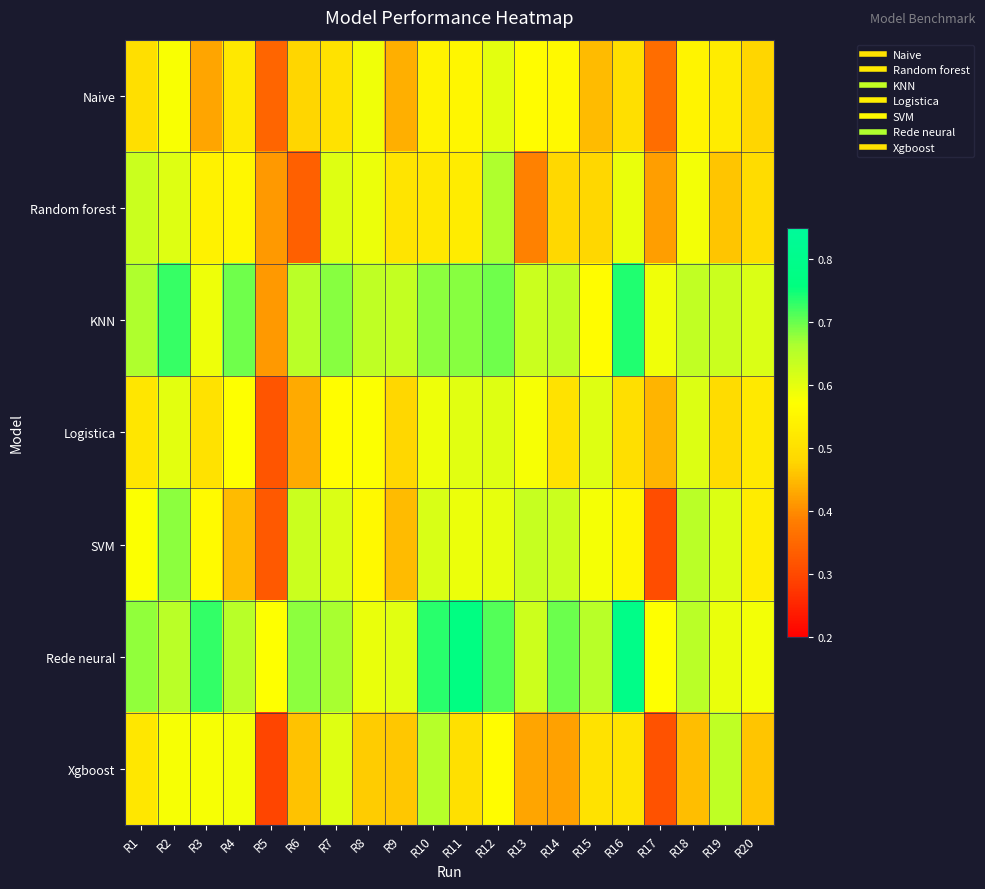

What is the maximum value shown in the chart?

0.8